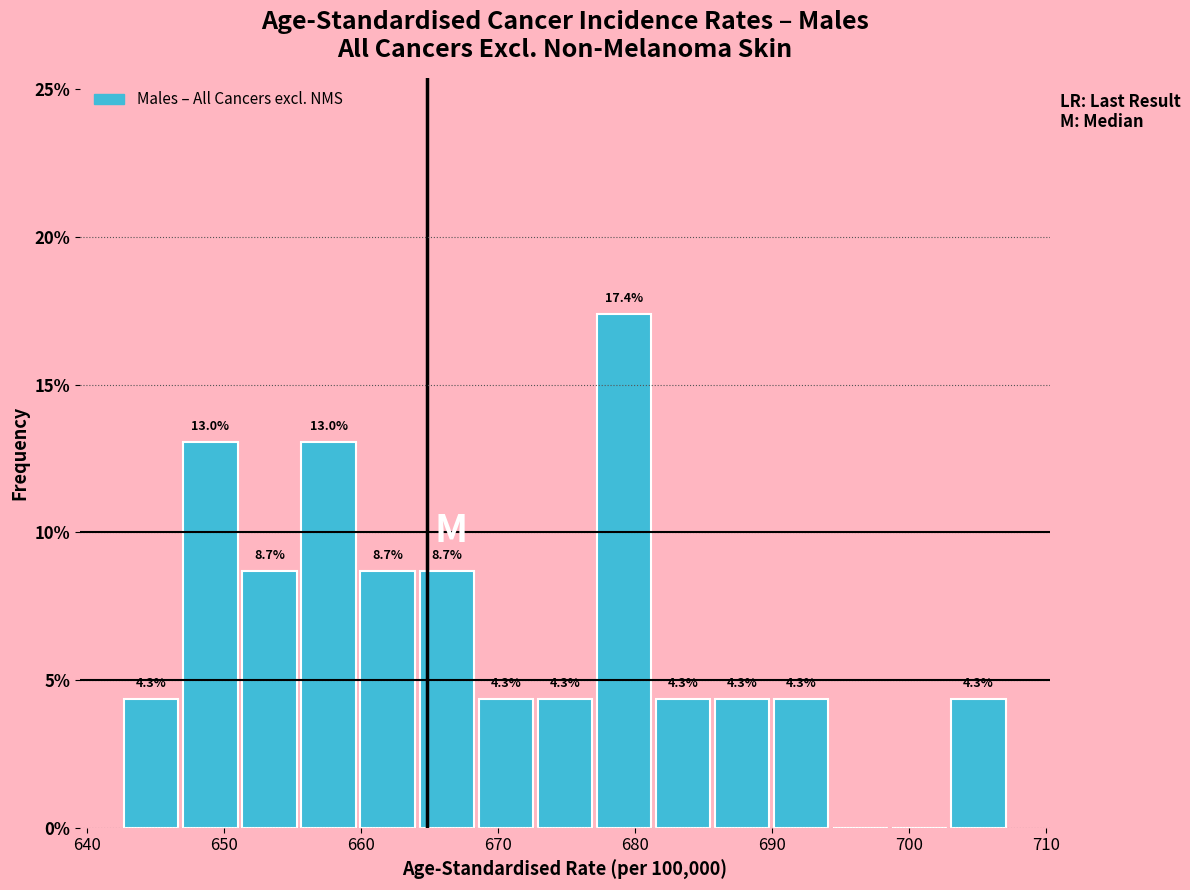

Which range on the x-axis has the tallest bar?

677 to 681